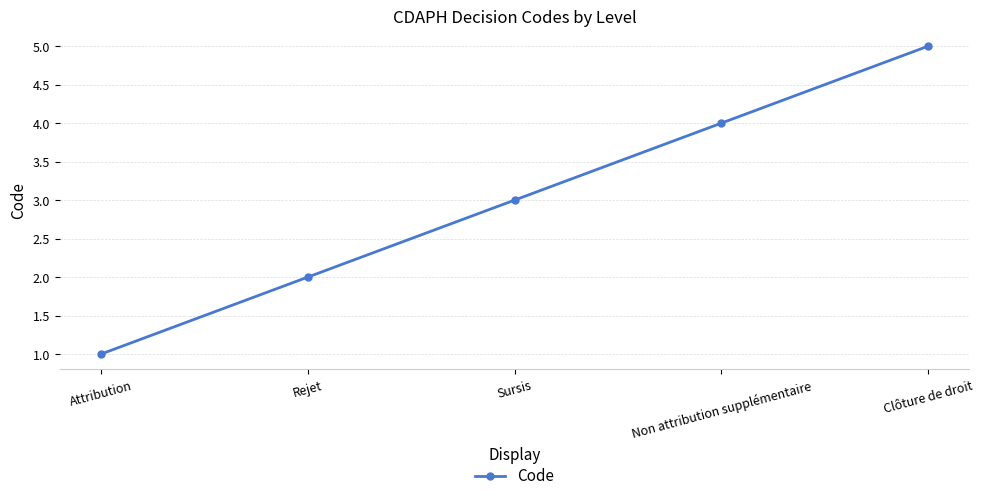

Reading left to right, transcribe all the data shown in this chart.

Attribution=1	Rejet=2	Sursis=3	Non attribution supplémentaire=4	Clôture de droit=5